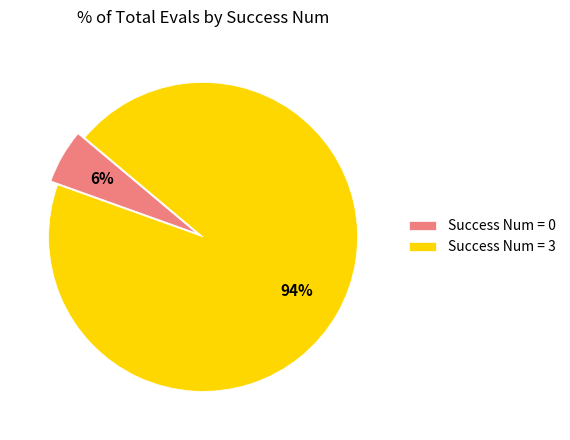

Do Success Num = 3 and Success Num = 0 together represent more than half of the pie?

Yes